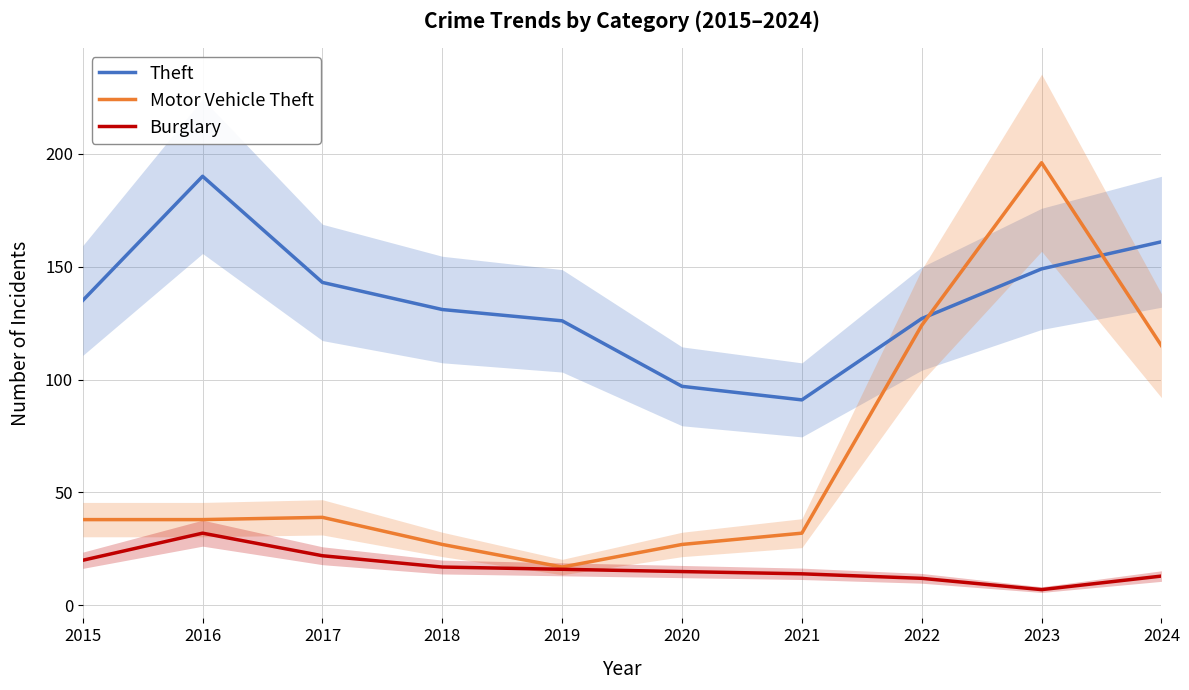

At 2022, list the series in order from largest to smallest.

Theft, Motor Vehicle Theft, Burglary